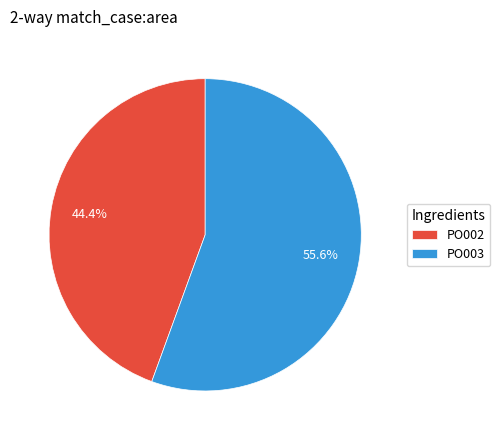

True or false: PO002 accounts for 36% of the total.

False